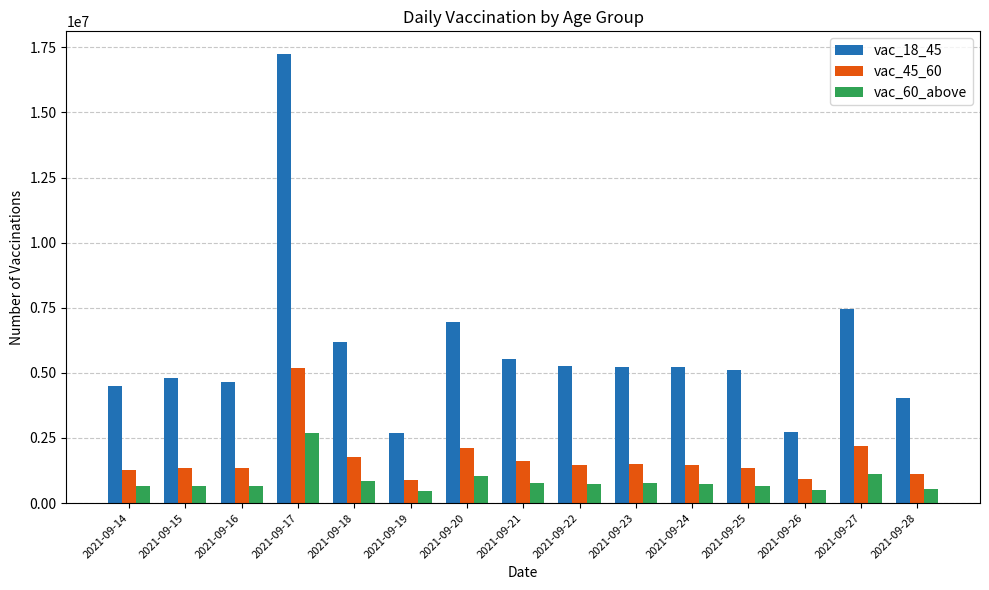

Rank the series by their average value, from highest to lowest.

vac_18_45, vac_45_60, vac_60_above